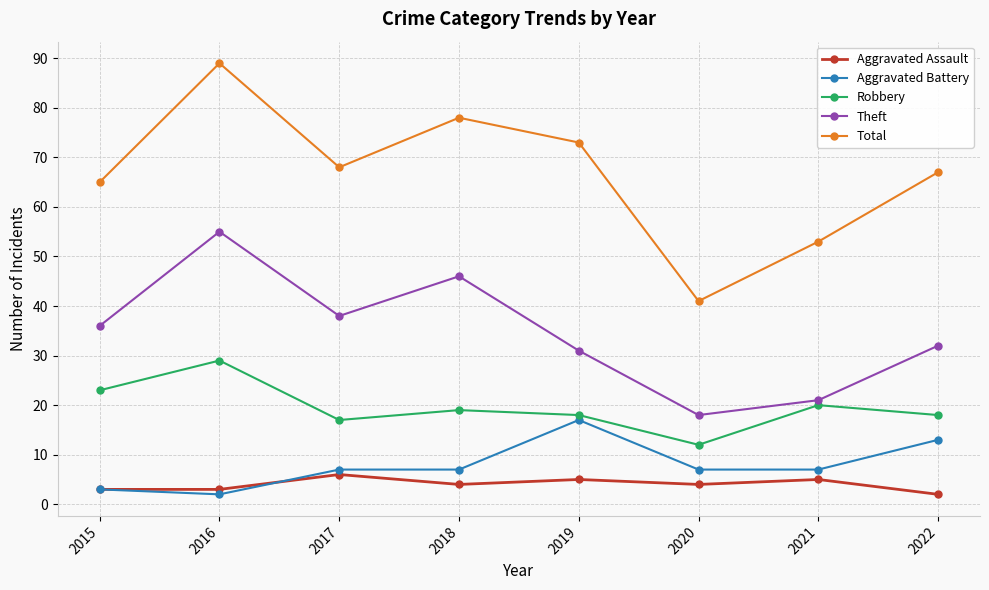

What is the difference between the highest and lowest values at 2016?

87